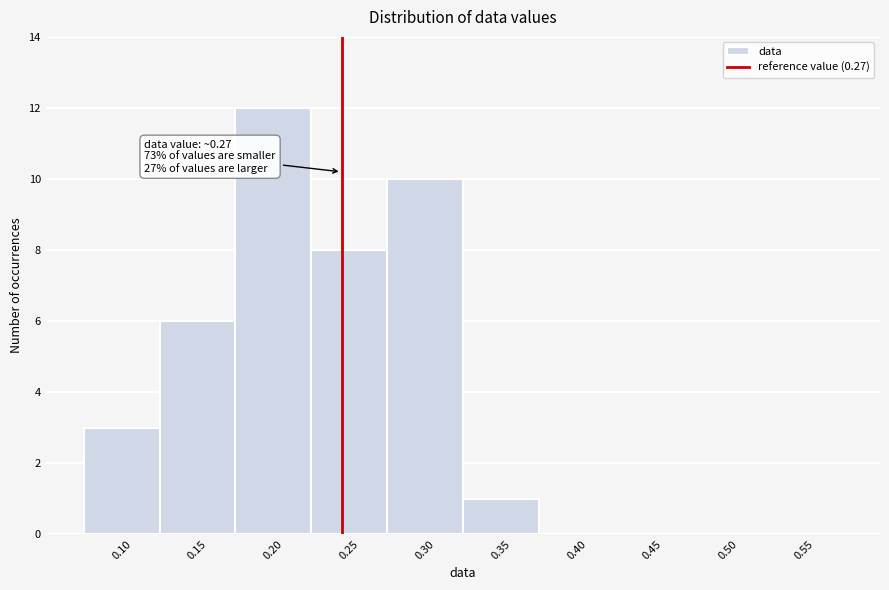

Reading right to left, extract all data points from this chart.

0.55=0	0.50=0	0.45=0	0.40=0	0.35=1	0.30=10	0.25=8	0.20=12	0.15=6	0.10=3